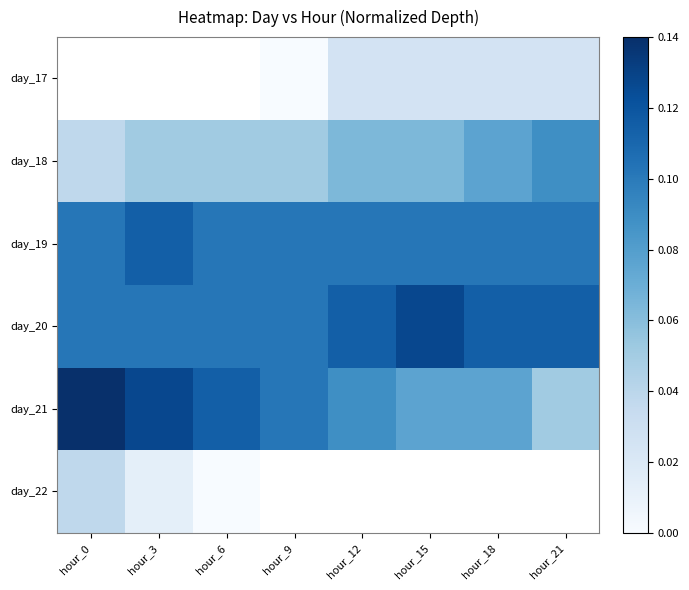

Which category has the highest value in the day_18 series?

hour_21